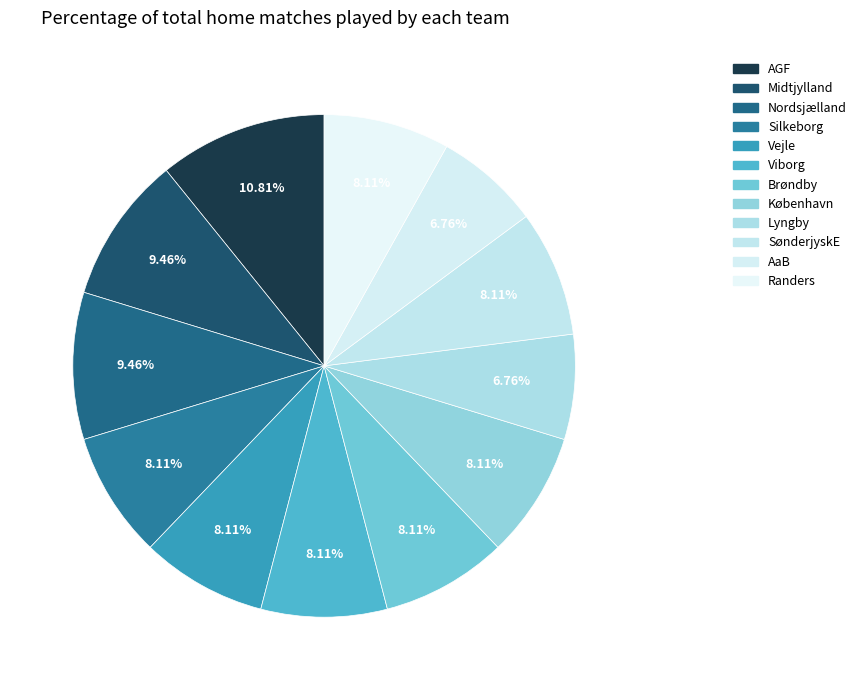

True or false: AGF accounts for 11% of the total.

True